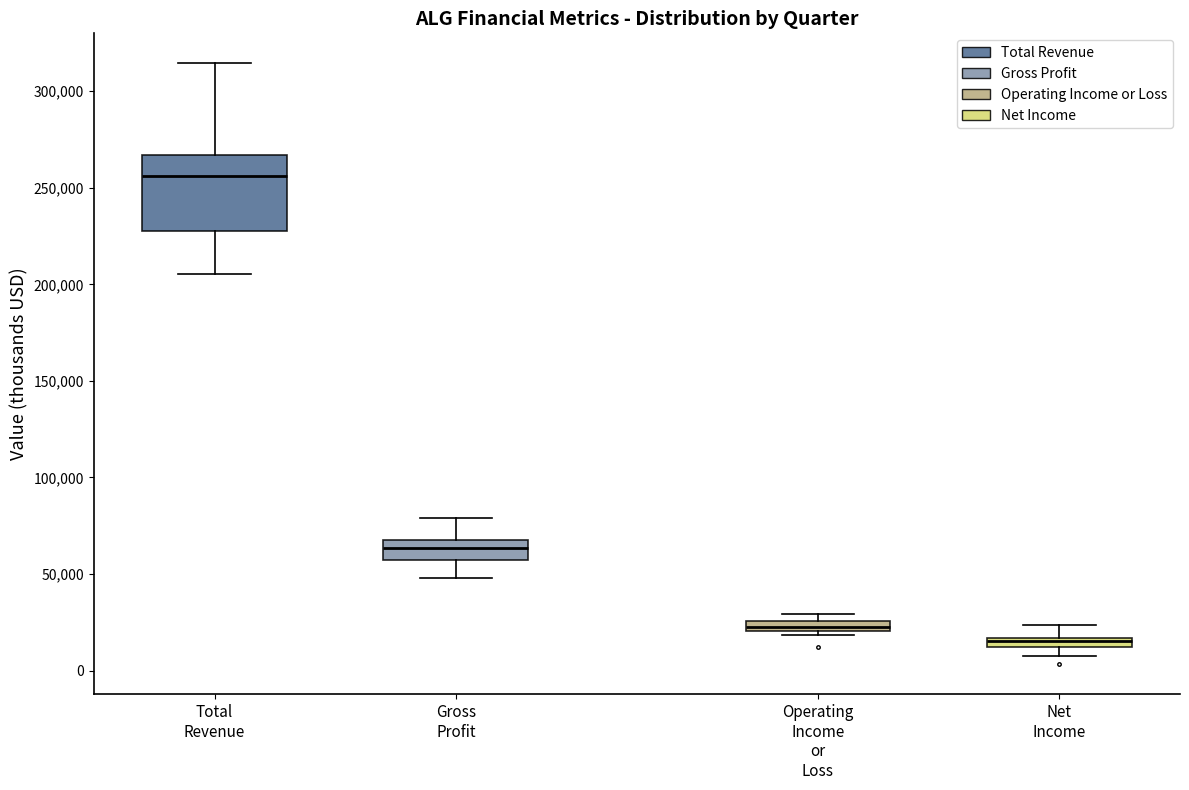

Where is the upper edge of the box for Net Income on the y-axis? The values are not printed on the chart, so give them approximately, as read against the axis.

15000